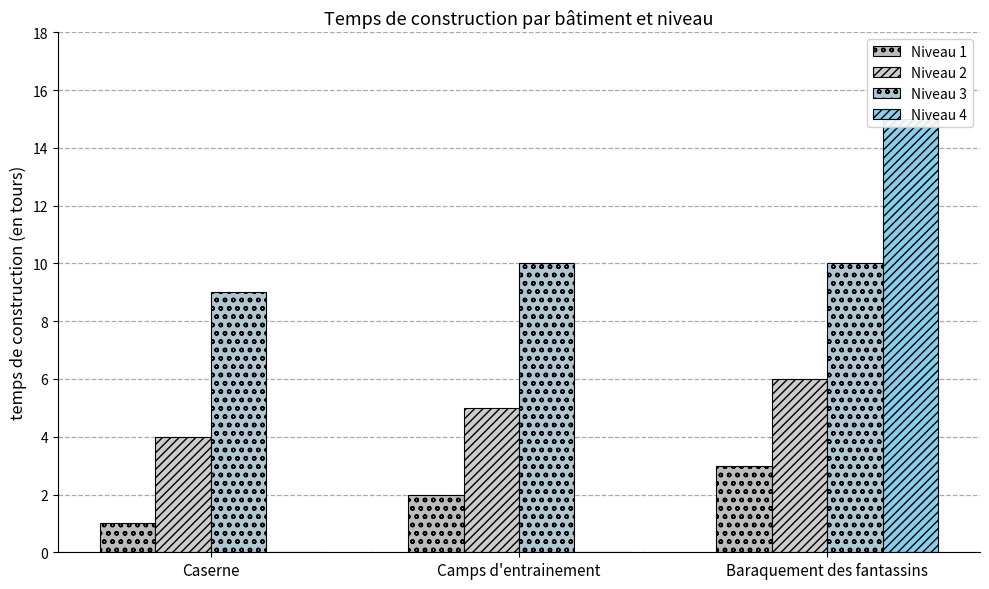

How many groups of bars are there?

3